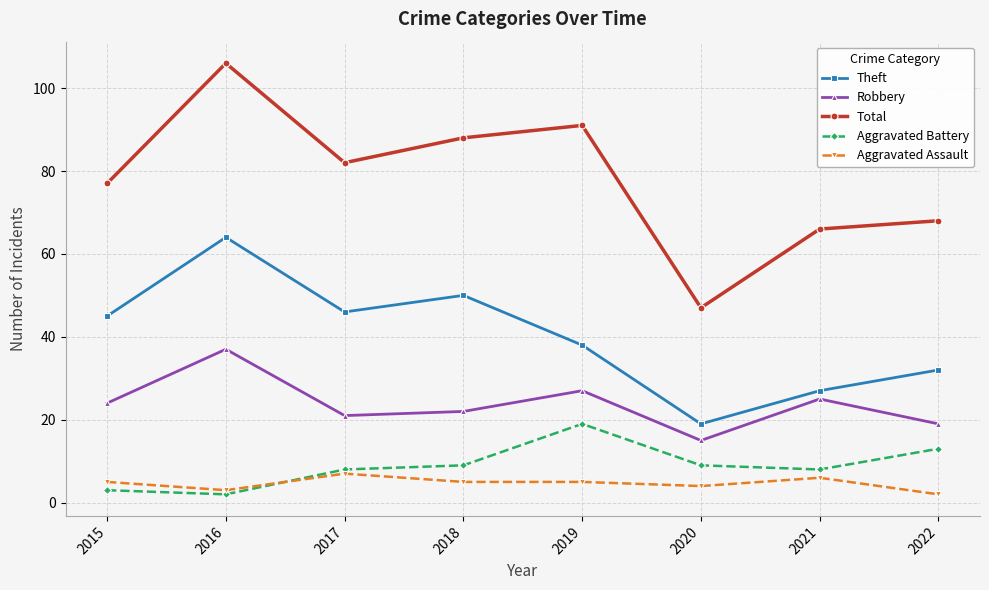

Reading left to right, extract all data points from this chart.

Theft: 45	64	46	50	38	19	27	32
Robbery: 24	37	21	22	27	15	25	19
Total: 77	106	82	88	91	47	66	68
Aggravated Battery: 3	2	8	9	19	9	8	13
Aggravated Assault: 5	3	7	5	5	4	6	2